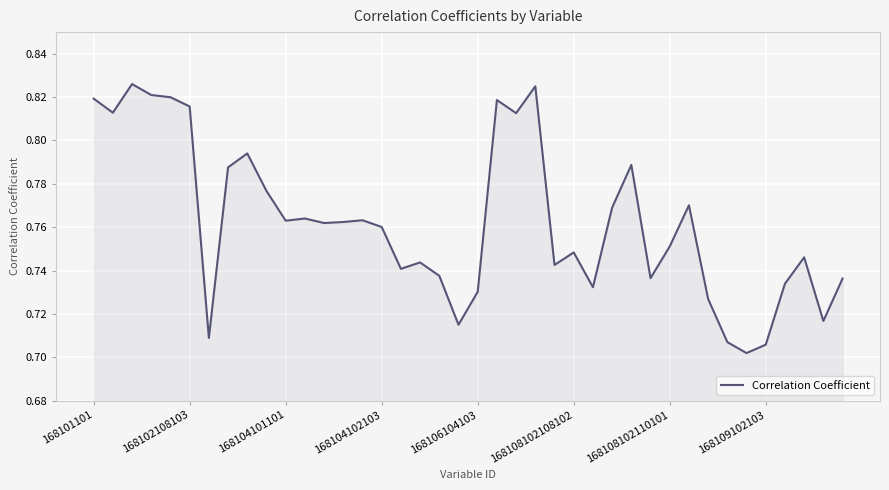

The chart shows a value of 1.2 at 168104102103. True or false?

False